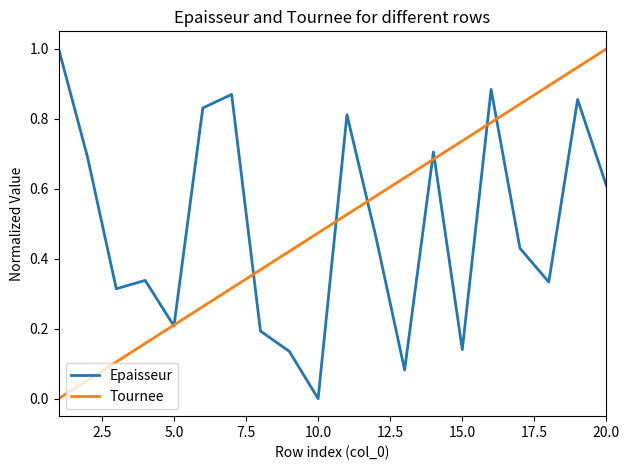

What is the highest value of the Tournee series?

1.0